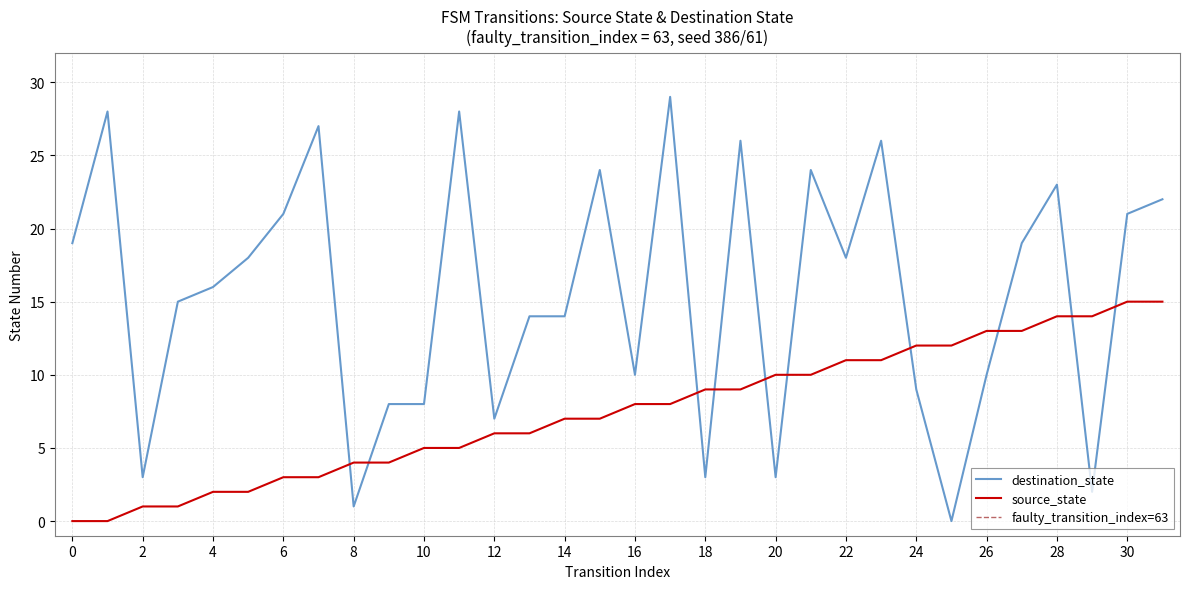

Which label corresponds to the largest value in the chart?

17